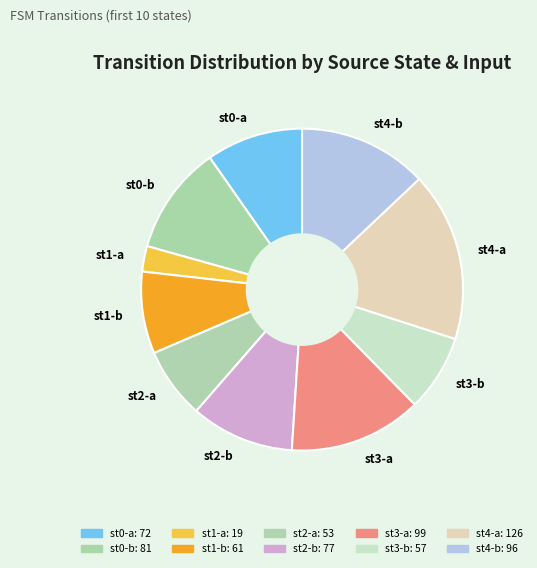

Do st1-a and st3-a together represent more than half of the pie?

No